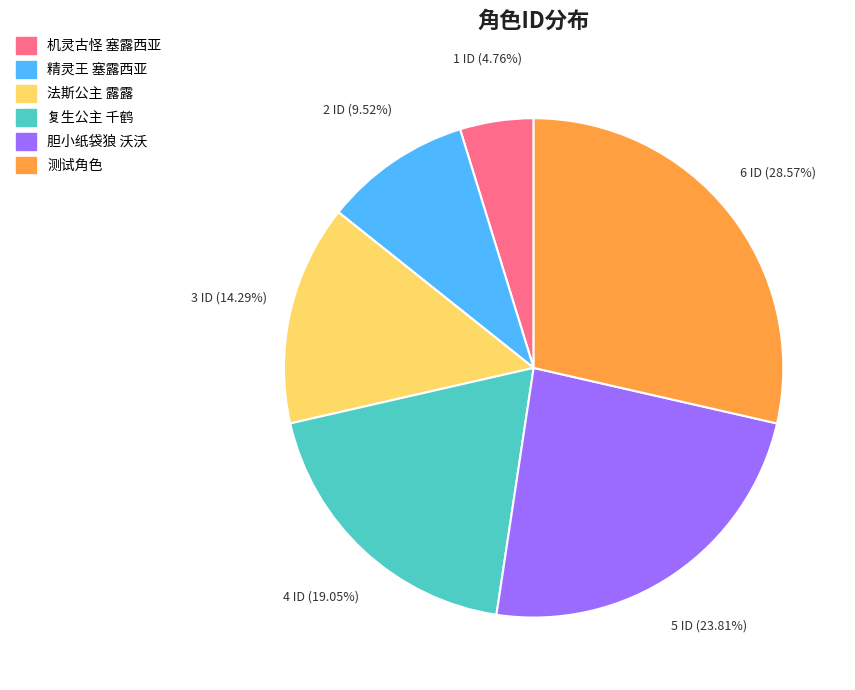

Which slice is the smallest?

机灵古怪 塞露西亚